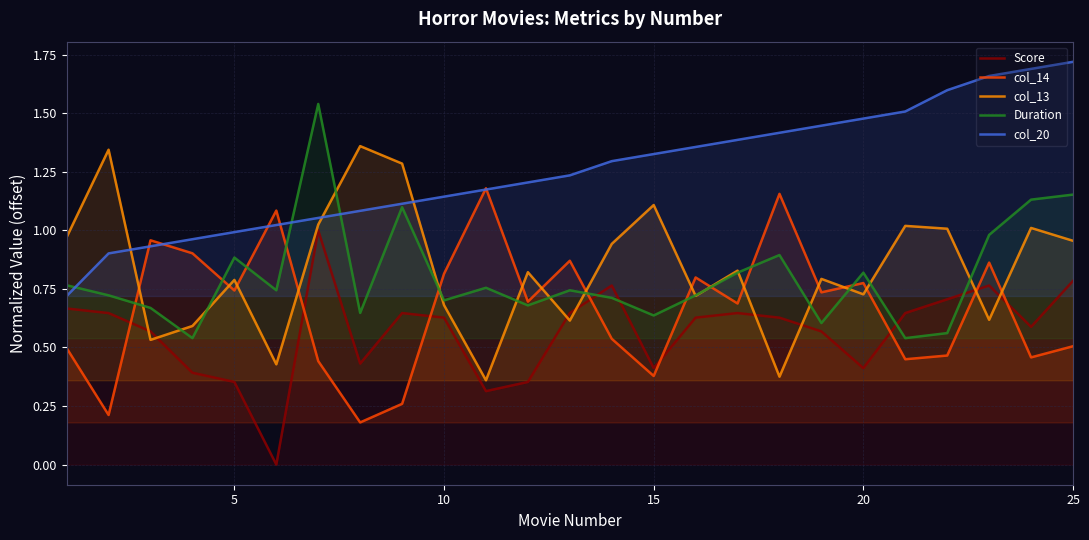

How many intersections are there between col_20 and col_13?

3